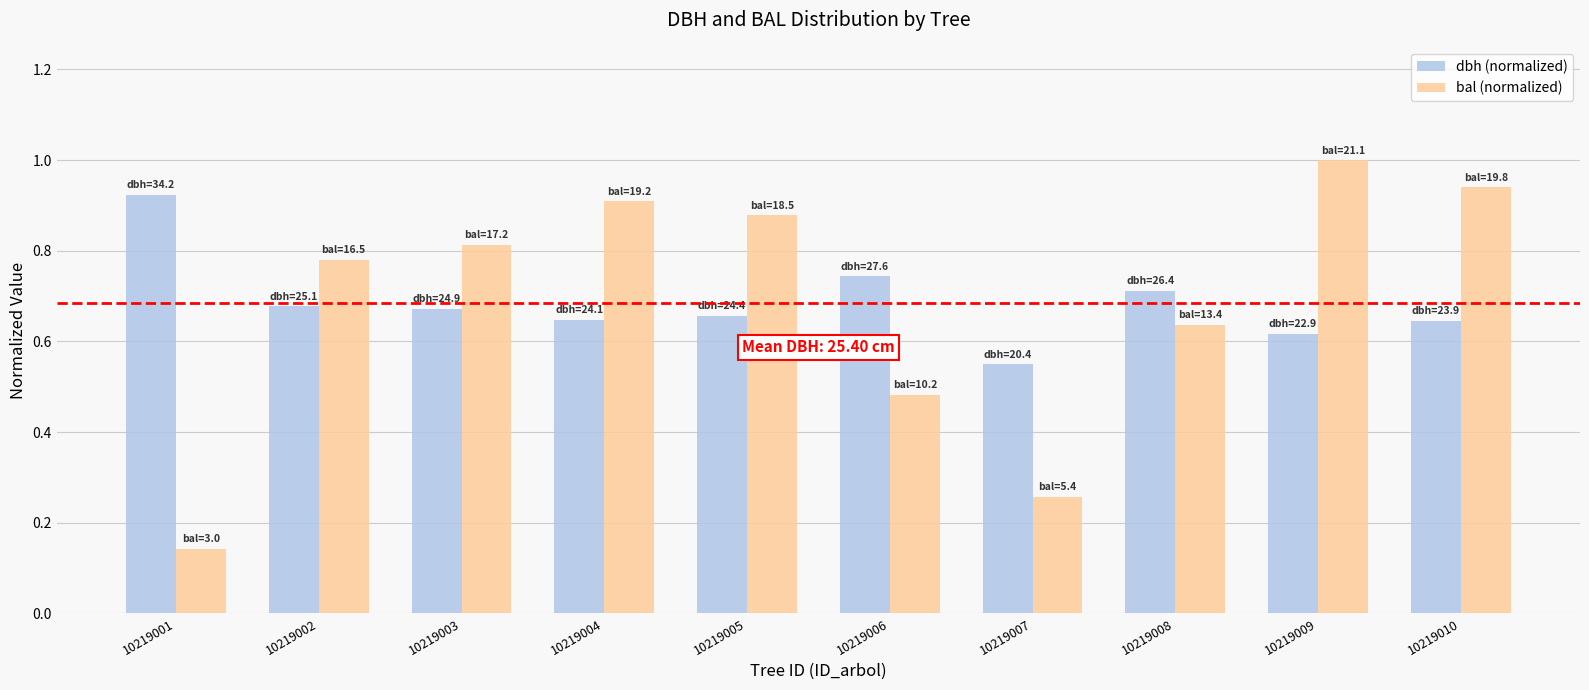

At which label is bal (normalized) closest to 0?

10219001